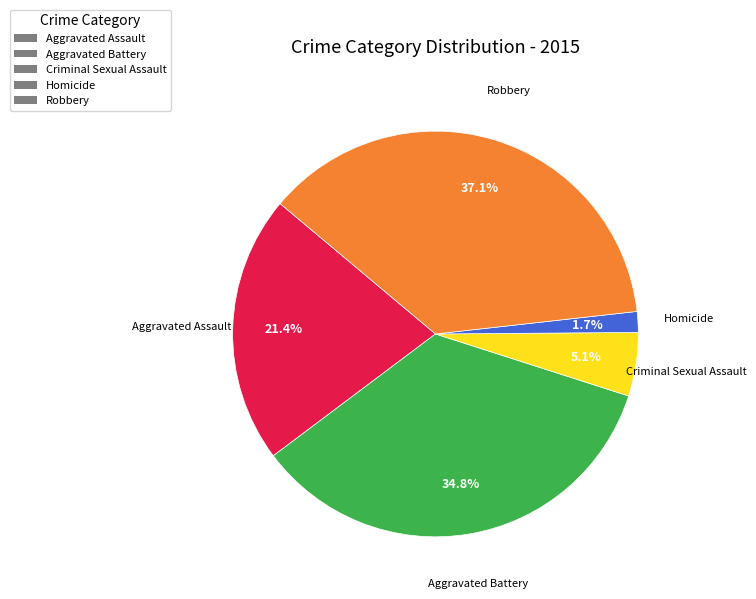

Which category has the smallest portion of the pie?

Homicide